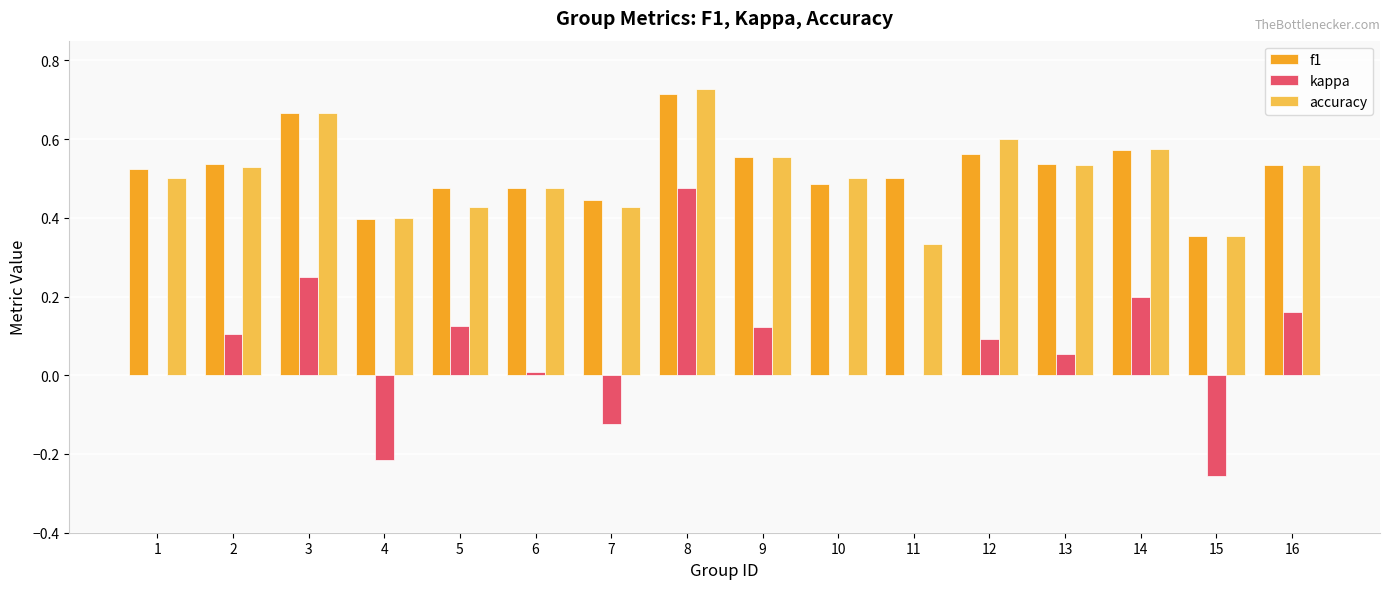

True or false: f1 has a value of 0.5 at 16.

True